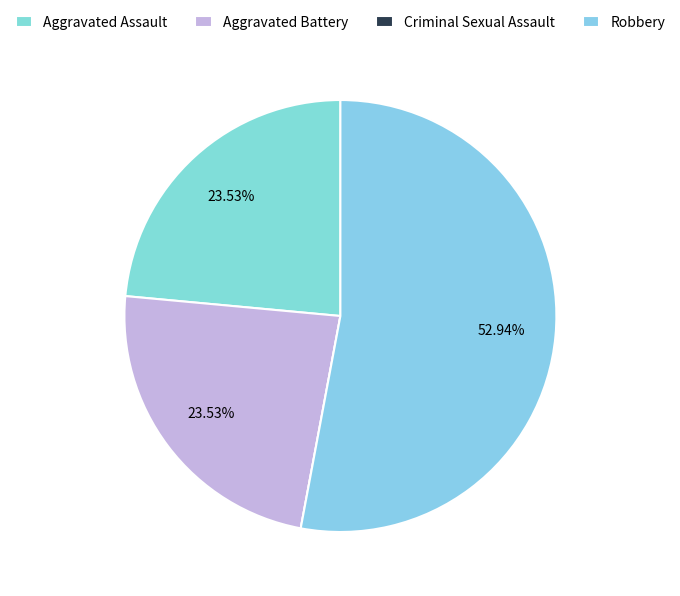

Is there any slice that represents more than half of the pie?

Yes